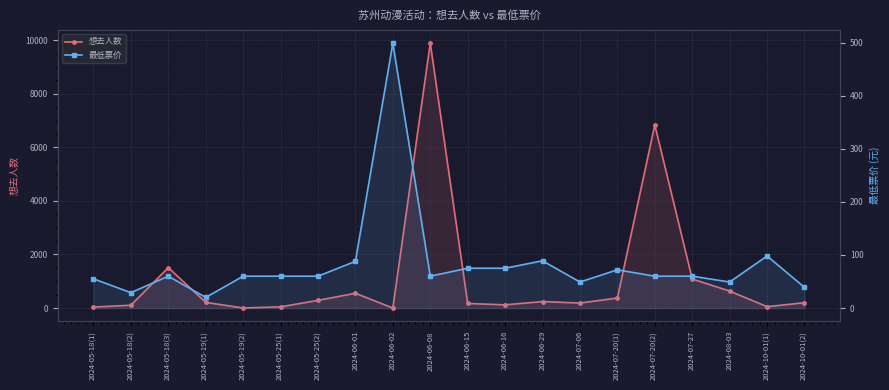

Reading left to right, extract all data points from this chart.

想去人数: 2024-05-18(1)=38	2024-05-18(2)=104	2024-05-18(3)=1509	2024-05-19(1)=211	2024-05-19(2)=2	2024-05-25(1)=45	2024-05-25(2)=287	2024-06-01=552	2024-06-02=0	2024-06-08=9893	2024-06-15=170	2024-06-16=120	2024-06-29=241	2024-07-06=187	2024-07-20(1)=374	2024-07-20(2)=6839	2024-07-27=1085	2024-08-03=633	2024-10-01(1)=51	2024-10-01(2)=199
最低票价: 2024-05-18(1)=55	2024-05-18(2)=29	2024-05-18(3)=60	2024-05-19(1)=20	2024-05-19(2)=60	2024-05-25(1)=60	2024-05-25(2)=60	2024-06-01=88	2024-06-02=499	2024-06-08=60	2024-06-15=75	2024-06-16=75	2024-06-29=89	2024-07-06=49	2024-07-20(1)=72	2024-07-20(2)=60	2024-07-27=60	2024-08-03=49	2024-10-01(1)=98	2024-10-01(2)=39